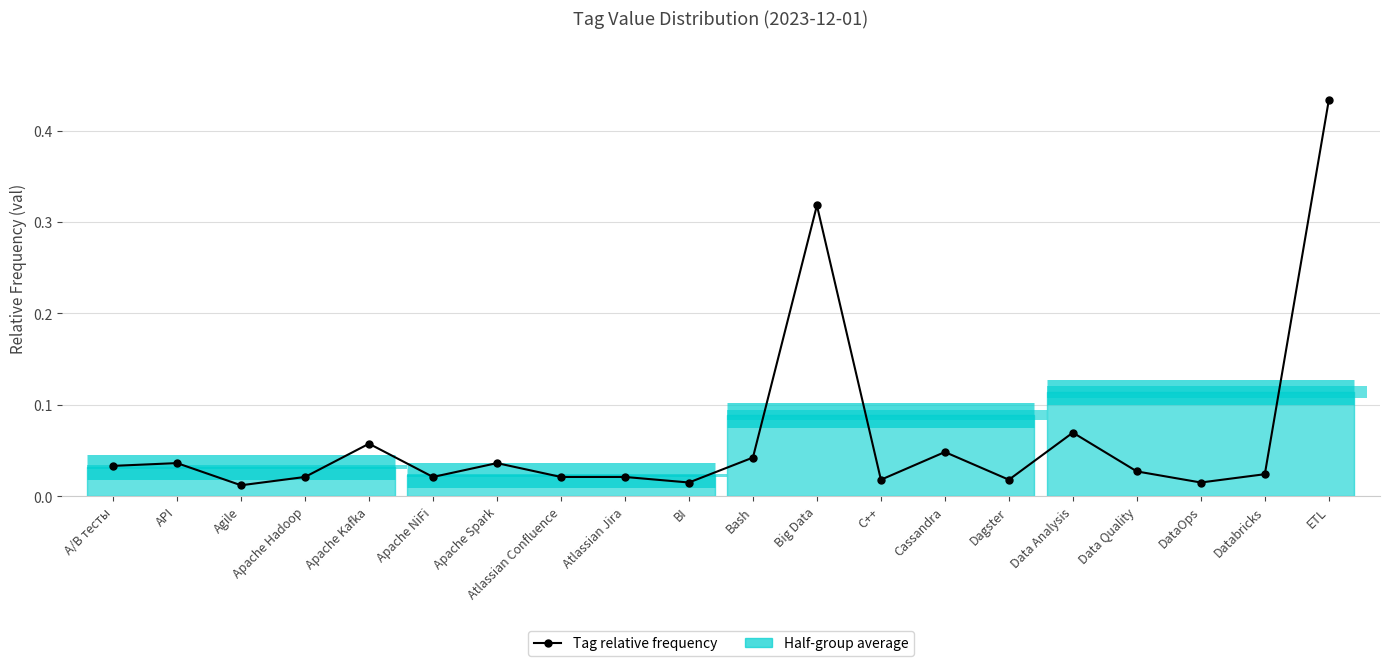

How many categories are shown in the chart?

20